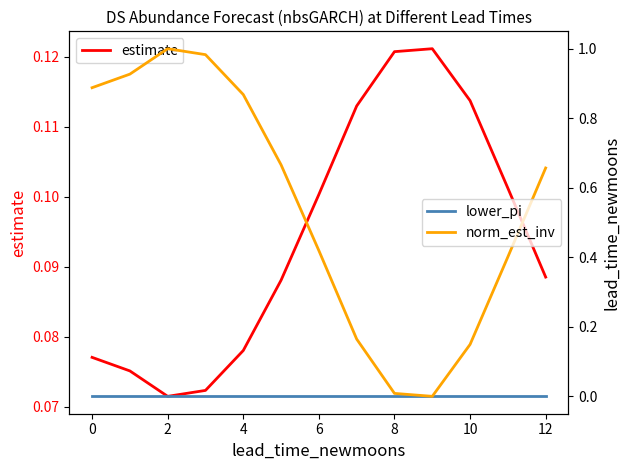

True or false: norm_est_inv and lower_pi intersect in this chart.

False